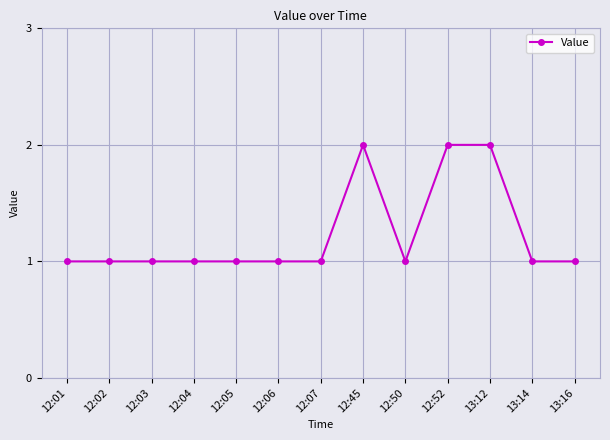

What position from the right is 13:16?

1